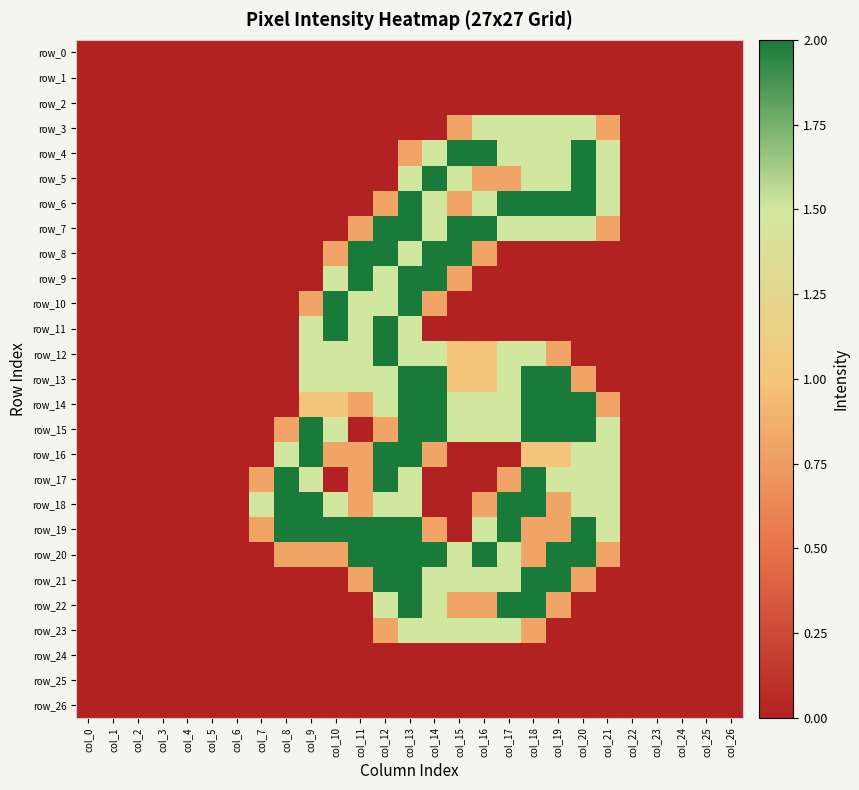

Reading left to right, extract all data points from this chart.

row_0: col_0=0.0	col_1=0.0	col_2=0.0	col_3=0.0	col_4=0.0	col_5=0.0	col_6=0.0	col_7=0.0	col_8=0.0	col_9=0.0	col_10=0.0	col_11=0.0	col_12=0.0	col_13=0.0	col_14=0.0	col_15=0.0	col_16=0.0	col_17=0.0	col_18=0.0	col_19=0.0	col_20=0.0	col_21=0.0	col_22=0.0	col_23=0.0	col_24=0.0	col_25=0.0	col_26=0.0
row_1: col_0=0.0	col_1=0.0	col_2=0.0	col_3=0.0	col_4=0.0	col_5=0.0	col_6=0.0	col_7=0.0	col_8=0.0	col_9=0.0	col_10=0.0	col_11=0.0	col_12=0.0	col_13=0.0	col_14=0.0	col_15=0.0	col_16=0.0	col_17=0.0	col_18=0.0	col_19=0.0	col_20=0.0	col_21=0.0	col_22=0.0	col_23=0.0	col_24=0.0	col_25=0.0	col_26=0.0
row_2: col_0=0.0	col_1=0.0	col_2=0.0	col_3=0.0	col_4=0.0	col_5=0.0	col_6=0.0	col_7=0.0	col_8=0.0	col_9=0.0	col_10=0.0	col_11=0.0	col_12=0.0	col_13=0.0	col_14=0.0	col_15=0.0	col_16=0.0	col_17=0.0	col_18=0.0	col_19=0.0	col_20=0.0	col_21=0.0	col_22=0.0	col_23=0.0	col_24=0.0	col_25=0.0	col_26=0.0
row_3: col_0=0.0	col_1=0.0	col_2=0.0	col_3=0.0	col_4=0.0	col_5=0.0	col_6=0.0	col_7=0.0	col_8=0.0	col_9=0.0	col_10=0.0	col_11=0.0	col_12=0.0	col_13=0.0	col_14=0.0	col_15=0.8	col_16=1.5	col_17=1.5	col_18=1.5	col_19=1.5	col_20=1.5	col_21=0.8	col_22=0.0	col_23=0.0	col_24=0.0	col_25=0.0	col_26=0.0
row_4: col_0=0.0	col_1=0.0	col_2=0.0	col_3=0.0	col_4=0.0	col_5=0.0	col_6=0.0	col_7=0.0	col_8=0.0	col_9=0.0	col_10=0.0	col_11=0.0	col_12=0.0	col_13=0.8	col_14=1.5	col_15=2.0	col_16=2.0	col_17=1.5	col_18=1.5	col_19=1.5	col_20=2.0	col_21=1.5	col_22=0.0	col_23=0.0	col_24=0.0	col_25=0.0	col_26=0.0
row_5: col_0=0.0	col_1=0.0	col_2=0.0	col_3=0.0	col_4=0.0	col_5=0.0	col_6=0.0	col_7=0.0	col_8=0.0	col_9=0.0	col_10=0.0	col_11=0.0	col_12=0.0	col_13=1.5	col_14=2.0	col_15=1.5	col_16=0.8	col_17=0.8	col_18=1.5	col_19=1.5	col_20=2.0	col_21=1.5	col_22=0.0	col_23=0.0	col_24=0.0	col_25=0.0	col_26=0.0
row_6: col_0=0.0	col_1=0.0	col_2=0.0	col_3=0.0	col_4=0.0	col_5=0.0	col_6=0.0	col_7=0.0	col_8=0.0	col_9=0.0	col_10=0.0	col_11=0.0	col_12=0.8	col_13=2.0	col_14=1.5	col_15=0.8	col_16=1.5	col_17=2.0	col_18=2.0	col_19=2.0	col_20=2.0	col_21=1.5	col_22=0.0	col_23=0.0	col_24=0.0	col_25=0.0	col_26=0.0
row_7: col_0=0.0	col_1=0.0	col_2=0.0	col_3=0.0	col_4=0.0	col_5=0.0	col_6=0.0	col_7=0.0	col_8=0.0	col_9=0.0	col_10=0.0	col_11=0.8	col_12=2.0	col_13=2.0	col_14=1.5	col_15=2.0	col_16=2.0	col_17=1.5	col_18=1.5	col_19=1.5	col_20=1.5	col_21=0.8	col_22=0.0	col_23=0.0	col_24=0.0	col_25=0.0	col_26=0.0
row_8: col_0=0.0	col_1=0.0	col_2=0.0	col_3=0.0	col_4=0.0	col_5=0.0	col_6=0.0	col_7=0.0	col_8=0.0	col_9=0.0	col_10=0.8	col_11=2.0	col_12=2.0	col_13=1.5	col_14=2.0	col_15=2.0	col_16=0.8	col_17=0.0	col_18=0.0	col_19=0.0	col_20=0.0	col_21=0.0	col_22=0.0	col_23=0.0	col_24=0.0	col_25=0.0	col_26=0.0
row_9: col_0=0.0	col_1=0.0	col_2=0.0	col_3=0.0	col_4=0.0	col_5=0.0	col_6=0.0	col_7=0.0	col_8=0.0	col_9=0.0	col_10=1.5	col_11=2.0	col_12=1.5	col_13=2.0	col_14=2.0	col_15=0.8	col_16=0.0	col_17=0.0	col_18=0.0	col_19=0.0	col_20=0.0	col_21=0.0	col_22=0.0	col_23=0.0	col_24=0.0	col_25=0.0	col_26=0.0
row_10: col_0=0.0	col_1=0.0	col_2=0.0	col_3=0.0	col_4=0.0	col_5=0.0	col_6=0.0	col_7=0.0	col_8=0.0	col_9=0.8	col_10=2.0	col_11=1.5	col_12=1.5	col_13=2.0	col_14=0.8	col_15=0.0	col_16=0.0	col_17=0.0	col_18=0.0	col_19=0.0	col_20=0.0	col_21=0.0	col_22=0.0	col_23=0.0	col_24=0.0	col_25=0.0	col_26=0.0
row_11: col_0=0.0	col_1=0.0	col_2=0.0	col_3=0.0	col_4=0.0	col_5=0.0	col_6=0.0	col_7=0.0	col_8=0.0	col_9=1.5	col_10=2.0	col_11=1.5	col_12=2.0	col_13=1.5	col_14=0.0	col_15=0.0	col_16=0.0	col_17=0.0	col_18=0.0	col_19=0.0	col_20=0.0	col_21=0.0	col_22=0.0	col_23=0.0	col_24=0.0	col_25=0.0	col_26=0.0
row_12: col_0=0.0	col_1=0.0	col_2=0.0	col_3=0.0	col_4=0.0	col_5=0.0	col_6=0.0	col_7=0.0	col_8=0.0	col_9=1.5	col_10=1.5	col_11=1.5	col_12=2.0	col_13=1.5	col_14=1.5	col_15=1.0	col_16=1.0	col_17=1.5	col_18=1.5	col_19=0.8	col_20=0.0	col_21=0.0	col_22=0.0	col_23=0.0	col_24=0.0	col_25=0.0	col_26=0.0
row_13: col_0=0.0	col_1=0.0	col_2=0.0	col_3=0.0	col_4=0.0	col_5=0.0	col_6=0.0	col_7=0.0	col_8=0.0	col_9=1.5	col_10=1.5	col_11=1.5	col_12=1.5	col_13=2.0	col_14=2.0	col_15=1.0	col_16=1.0	col_17=1.5	col_18=2.0	col_19=2.0	col_20=0.8	col_21=0.0	col_22=0.0	col_23=0.0	col_24=0.0	col_25=0.0	col_26=0.0
row_14: col_0=0.0	col_1=0.0	col_2=0.0	col_3=0.0	col_4=0.0	col_5=0.0	col_6=0.0	col_7=0.0	col_8=0.0	col_9=1.0	col_10=1.0	col_11=0.8	col_12=1.5	col_13=2.0	col_14=2.0	col_15=1.5	col_16=1.5	col_17=1.5	col_18=2.0	col_19=2.0	col_20=2.0	col_21=0.8	col_22=0.0	col_23=0.0	col_24=0.0	col_25=0.0	col_26=0.0
row_15: col_0=0.0	col_1=0.0	col_2=0.0	col_3=0.0	col_4=0.0	col_5=0.0	col_6=0.0	col_7=0.0	col_8=0.8	col_9=2.0	col_10=1.5	col_11=0.0	col_12=0.8	col_13=2.0	col_14=2.0	col_15=1.5	col_16=1.5	col_17=1.5	col_18=2.0	col_19=2.0	col_20=2.0	col_21=1.5	col_22=0.0	col_23=0.0	col_24=0.0	col_25=0.0	col_26=0.0
row_16: col_0=0.0	col_1=0.0	col_2=0.0	col_3=0.0	col_4=0.0	col_5=0.0	col_6=0.0	col_7=0.0	col_8=1.5	col_9=2.0	col_10=0.8	col_11=0.8	col_12=2.0	col_13=2.0	col_14=0.8	col_15=0.0	col_16=0.0	col_17=0.0	col_18=1.0	col_19=1.0	col_20=1.5	col_21=1.5	col_22=0.0	col_23=0.0	col_24=0.0	col_25=0.0	col_26=0.0
row_17: col_0=0.0	col_1=0.0	col_2=0.0	col_3=0.0	col_4=0.0	col_5=0.0	col_6=0.0	col_7=0.8	col_8=2.0	col_9=1.5	col_10=0.0	col_11=0.8	col_12=2.0	col_13=1.5	col_14=0.0	col_15=0.0	col_16=0.0	col_17=0.8	col_18=2.0	col_19=1.5	col_20=1.5	col_21=1.5	col_22=0.0	col_23=0.0	col_24=0.0	col_25=0.0	col_26=0.0
row_18: col_0=0.0	col_1=0.0	col_2=0.0	col_3=0.0	col_4=0.0	col_5=0.0	col_6=0.0	col_7=1.5	col_8=2.0	col_9=2.0	col_10=1.5	col_11=0.8	col_12=1.5	col_13=1.5	col_14=0.0	col_15=0.0	col_16=0.8	col_17=2.0	col_18=2.0	col_19=0.8	col_20=1.5	col_21=1.5	col_22=0.0	col_23=0.0	col_24=0.0	col_25=0.0	col_26=0.0
row_19: col_0=0.0	col_1=0.0	col_2=0.0	col_3=0.0	col_4=0.0	col_5=0.0	col_6=0.0	col_7=0.8	col_8=2.0	col_9=2.0	col_10=2.0	col_11=2.0	col_12=2.0	col_13=2.0	col_14=0.8	col_15=0.0	col_16=1.5	col_17=2.0	col_18=0.8	col_19=0.8	col_20=2.0	col_21=1.5	col_22=0.0	col_23=0.0	col_24=0.0	col_25=0.0	col_26=0.0
row_20: col_0=0.0	col_1=0.0	col_2=0.0	col_3=0.0	col_4=0.0	col_5=0.0	col_6=0.0	col_7=0.0	col_8=0.8	col_9=0.8	col_10=0.8	col_11=2.0	col_12=2.0	col_13=2.0	col_14=2.0	col_15=1.5	col_16=2.0	col_17=1.5	col_18=0.8	col_19=2.0	col_20=2.0	col_21=0.8	col_22=0.0	col_23=0.0	col_24=0.0	col_25=0.0	col_26=0.0
row_21: col_0=0.0	col_1=0.0	col_2=0.0	col_3=0.0	col_4=0.0	col_5=0.0	col_6=0.0	col_7=0.0	col_8=0.0	col_9=0.0	col_10=0.0	col_11=0.8	col_12=2.0	col_13=2.0	col_14=1.5	col_15=1.5	col_16=1.5	col_17=1.5	col_18=2.0	col_19=2.0	col_20=0.8	col_21=0.0	col_22=0.0	col_23=0.0	col_24=0.0	col_25=0.0	col_26=0.0
row_22: col_0=0.0	col_1=0.0	col_2=0.0	col_3=0.0	col_4=0.0	col_5=0.0	col_6=0.0	col_7=0.0	col_8=0.0	col_9=0.0	col_10=0.0	col_11=0.0	col_12=1.5	col_13=2.0	col_14=1.5	col_15=0.8	col_16=0.8	col_17=2.0	col_18=2.0	col_19=0.8	col_20=0.0	col_21=0.0	col_22=0.0	col_23=0.0	col_24=0.0	col_25=0.0	col_26=0.0
row_23: col_0=0.0	col_1=0.0	col_2=0.0	col_3=0.0	col_4=0.0	col_5=0.0	col_6=0.0	col_7=0.0	col_8=0.0	col_9=0.0	col_10=0.0	col_11=0.0	col_12=0.8	col_13=1.5	col_14=1.5	col_15=1.5	col_16=1.5	col_17=1.5	col_18=0.8	col_19=0.0	col_20=0.0	col_21=0.0	col_22=0.0	col_23=0.0	col_24=0.0	col_25=0.0	col_26=0.0
row_24: col_0=0.0	col_1=0.0	col_2=0.0	col_3=0.0	col_4=0.0	col_5=0.0	col_6=0.0	col_7=0.0	col_8=0.0	col_9=0.0	col_10=0.0	col_11=0.0	col_12=0.0	col_13=0.0	col_14=0.0	col_15=0.0	col_16=0.0	col_17=0.0	col_18=0.0	col_19=0.0	col_20=0.0	col_21=0.0	col_22=0.0	col_23=0.0	col_24=0.0	col_25=0.0	col_26=0.0
row_25: col_0=0.0	col_1=0.0	col_2=0.0	col_3=0.0	col_4=0.0	col_5=0.0	col_6=0.0	col_7=0.0	col_8=0.0	col_9=0.0	col_10=0.0	col_11=0.0	col_12=0.0	col_13=0.0	col_14=0.0	col_15=0.0	col_16=0.0	col_17=0.0	col_18=0.0	col_19=0.0	col_20=0.0	col_21=0.0	col_22=0.0	col_23=0.0	col_24=0.0	col_25=0.0	col_26=0.0
row_26: col_0=0.0	col_1=0.0	col_2=0.0	col_3=0.0	col_4=0.0	col_5=0.0	col_6=0.0	col_7=0.0	col_8=0.0	col_9=0.0	col_10=0.0	col_11=0.0	col_12=0.0	col_13=0.0	col_14=0.0	col_15=0.0	col_16=0.0	col_17=0.0	col_18=0.0	col_19=0.0	col_20=0.0	col_21=0.0	col_22=0.0	col_23=0.0	col_24=0.0	col_25=0.0	col_26=0.0